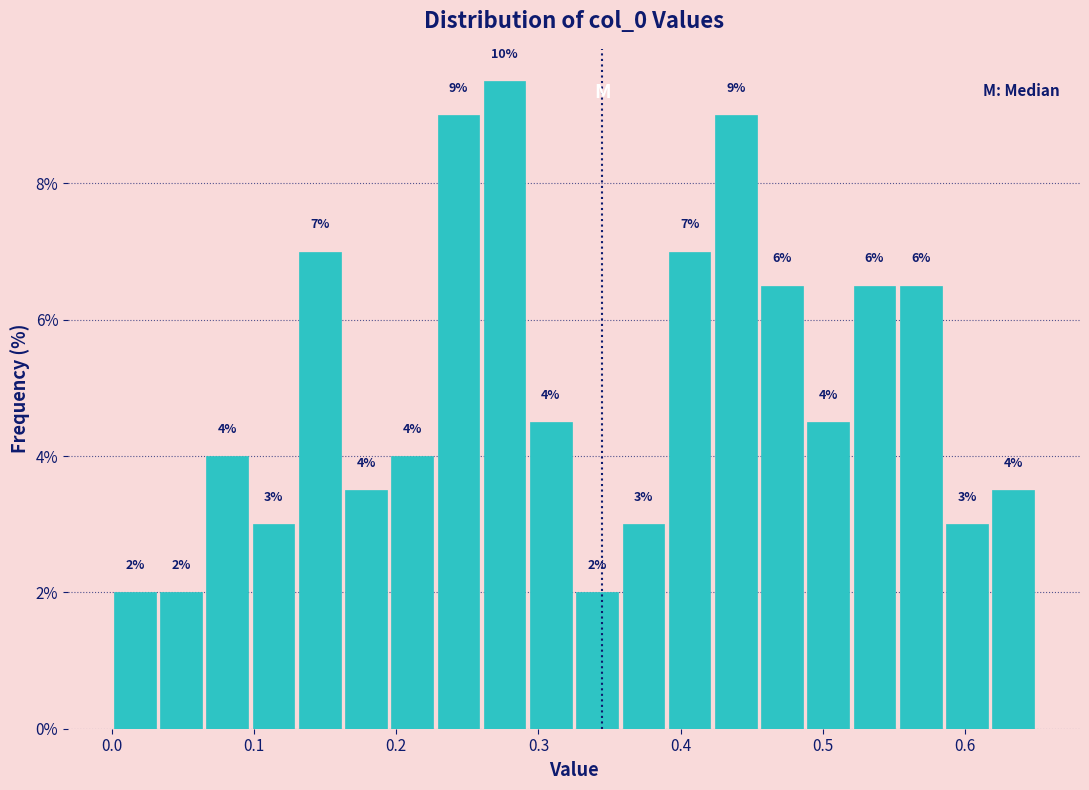

Around what value on the x-axis is the tallest bar? Give the approximate position of its centre, as read against the axis.

0.28